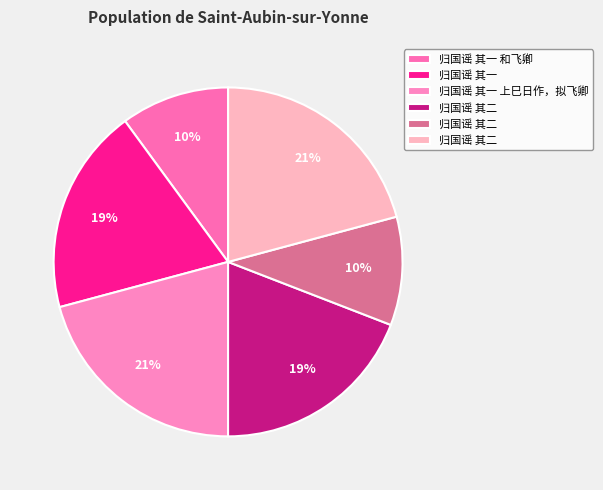

Count the number of slices in the pie.

6